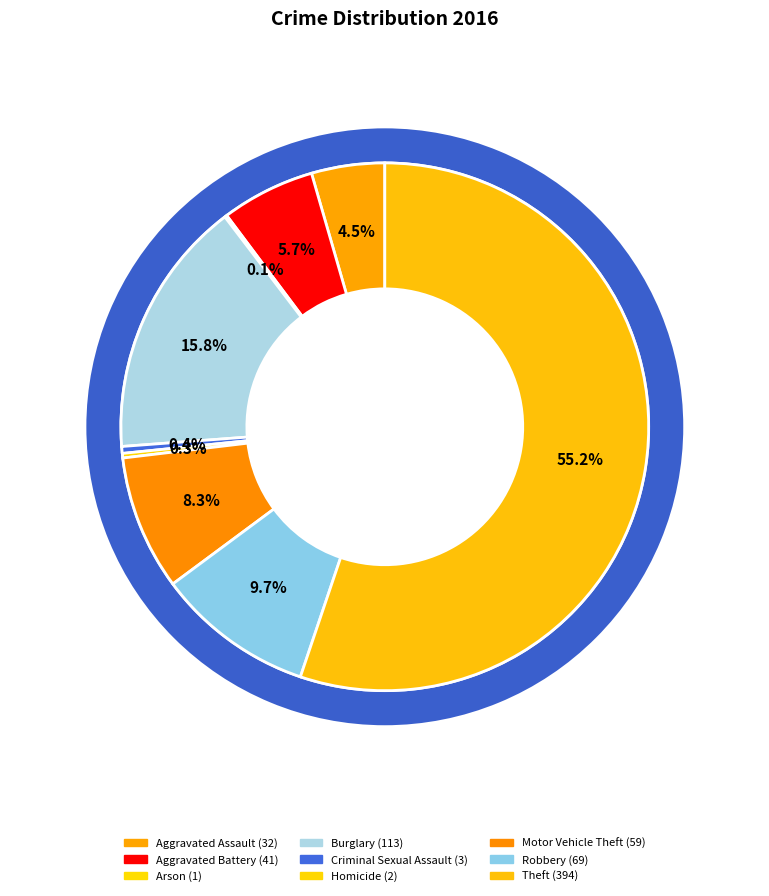

How much of the chart is everything except Theft?

44.8%